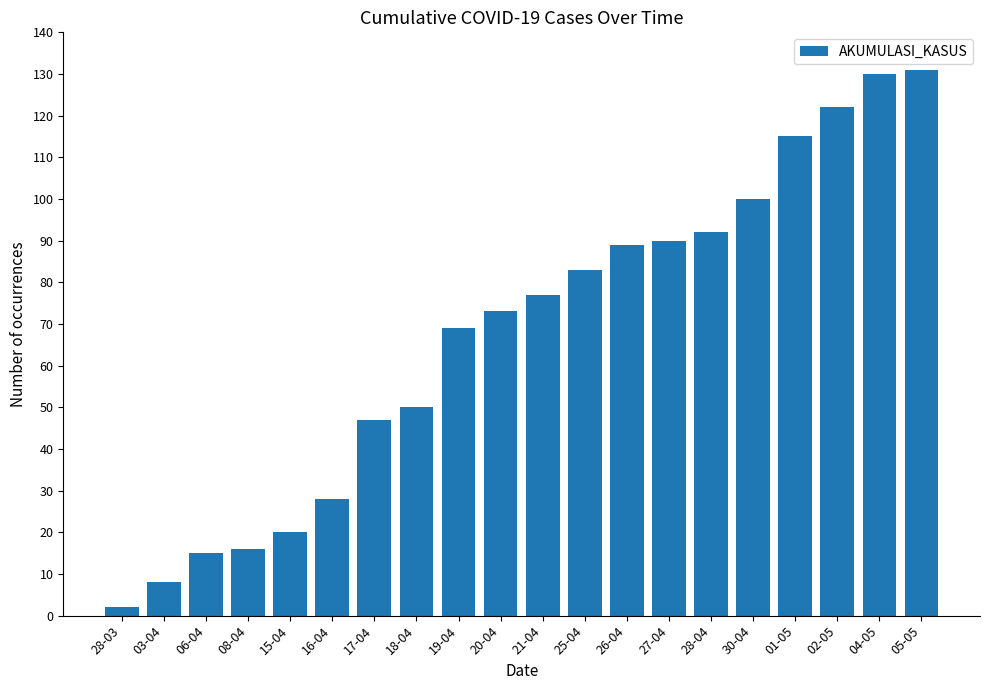

What is the change in value from 01-05 to 04-05?

+15